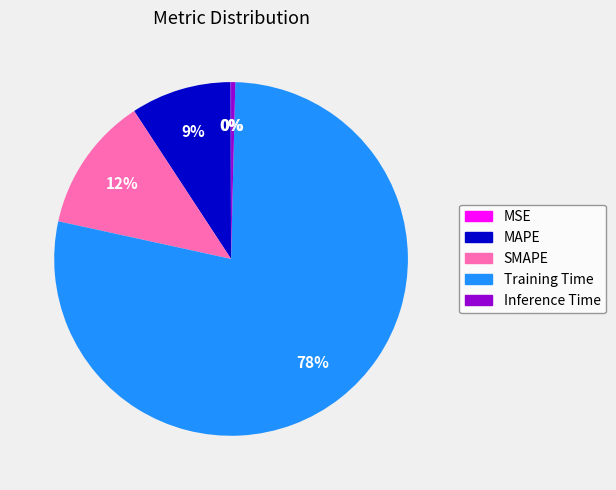

What is the largest slice in the pie chart?

Training Time